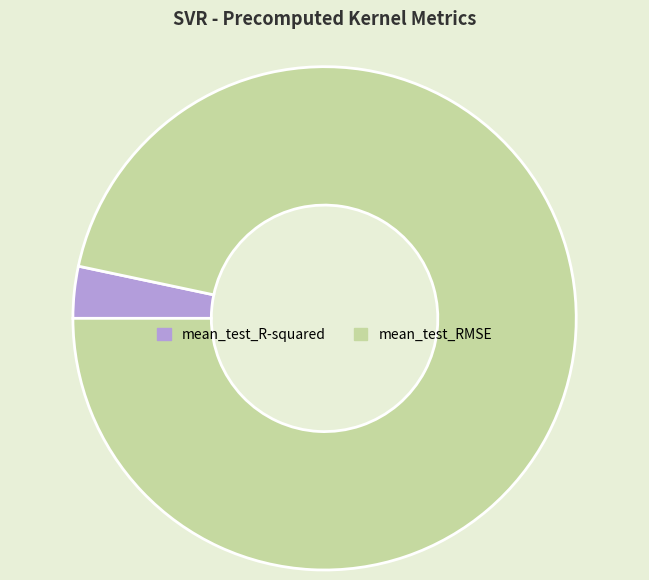

Is it true that mean_test_R-squared is 3% of the pie?

True